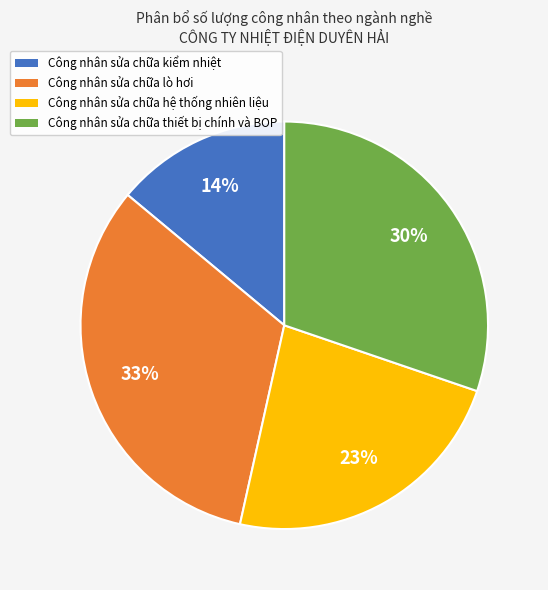

Rank the categories by value from lowest to highest.

Công nhân sửa chữa kiểm nhiệt, Công nhân sửa chữa hệ thống nhiên liệu, Công nhân sửa chữa thiết bị chính và BOP, Công nhân sửa chữa lò hơi